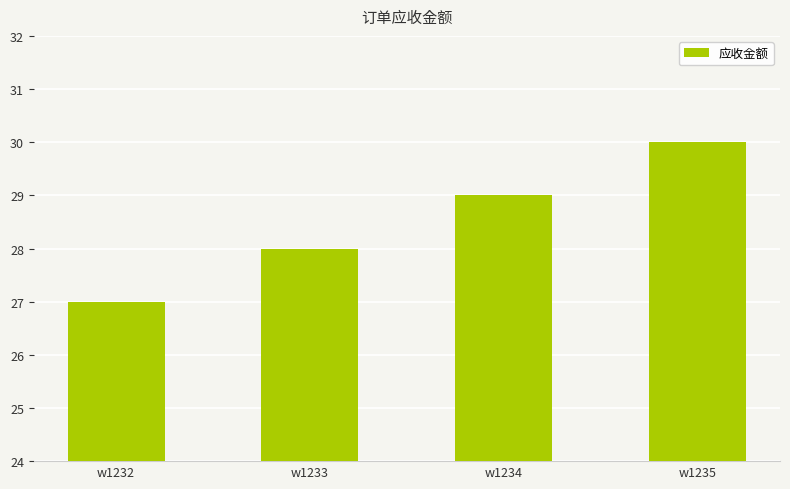

Count the number of categories in the chart.

4